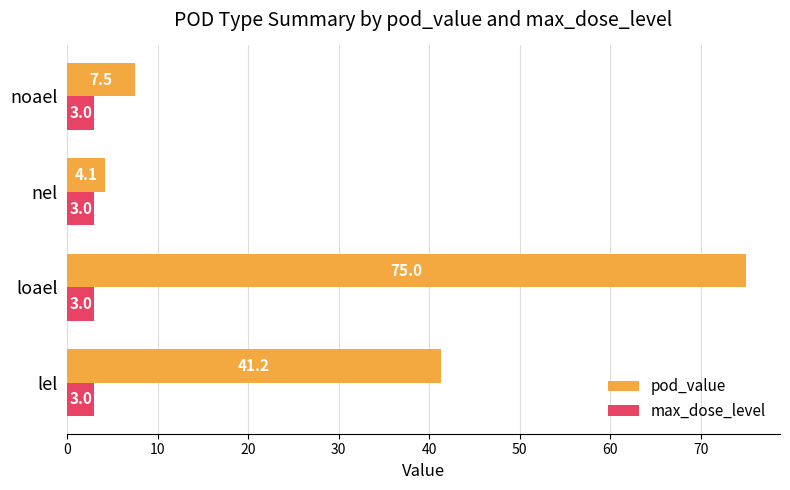

What is the maximum value shown in the chart?

75.0